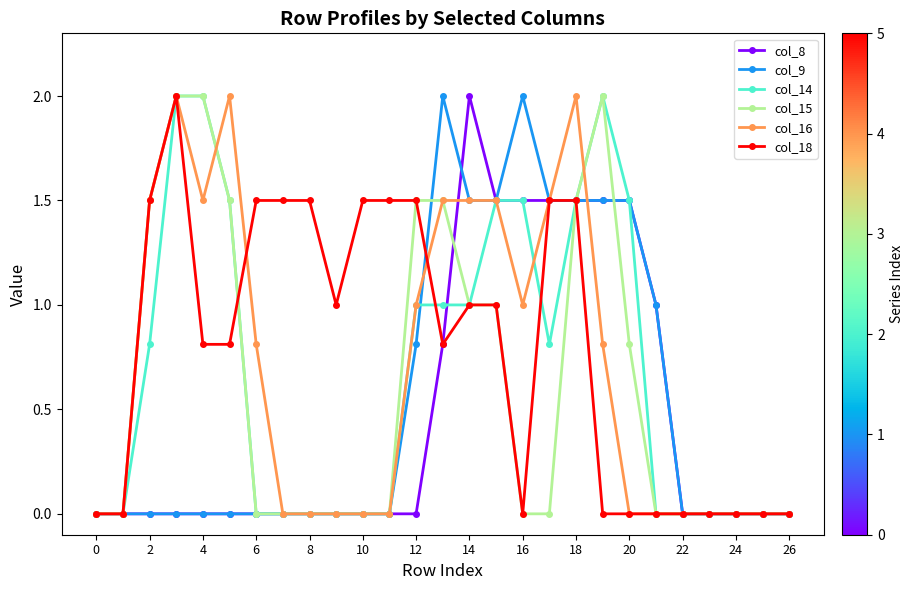

What is the greatest value displayed?

2.0